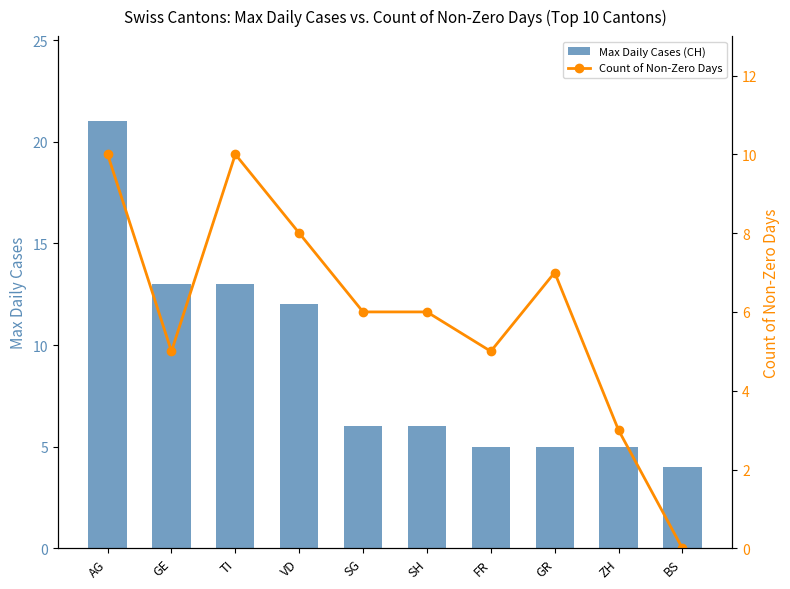

What is the sum of the Max Daily Cases (CH) values at GR and GE?

18